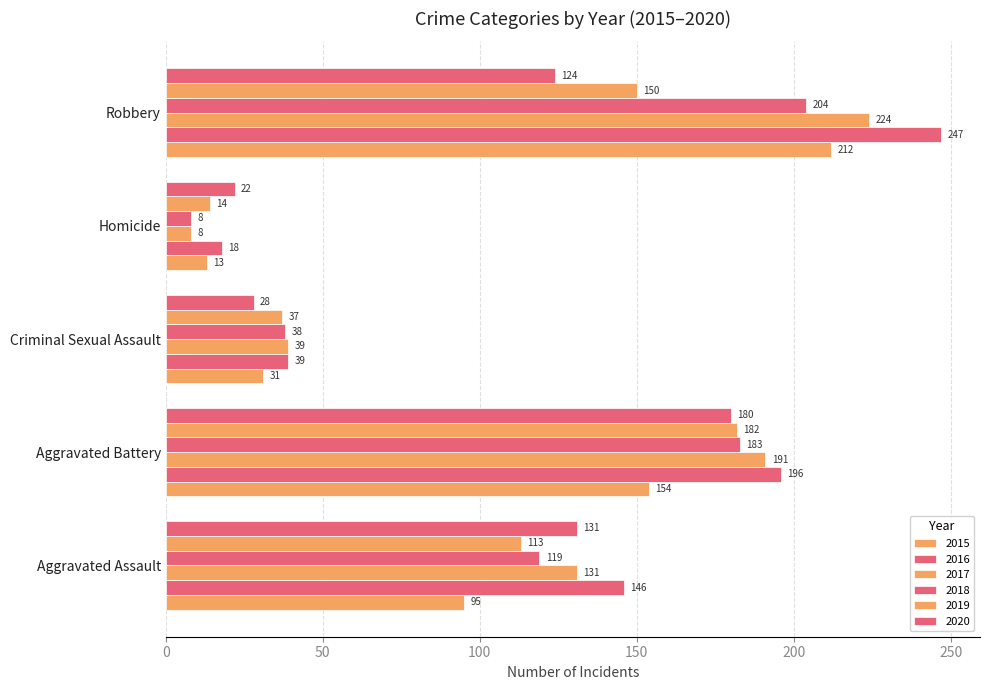

Between Aggravated Battery and Robbery, which is larger?

Robbery